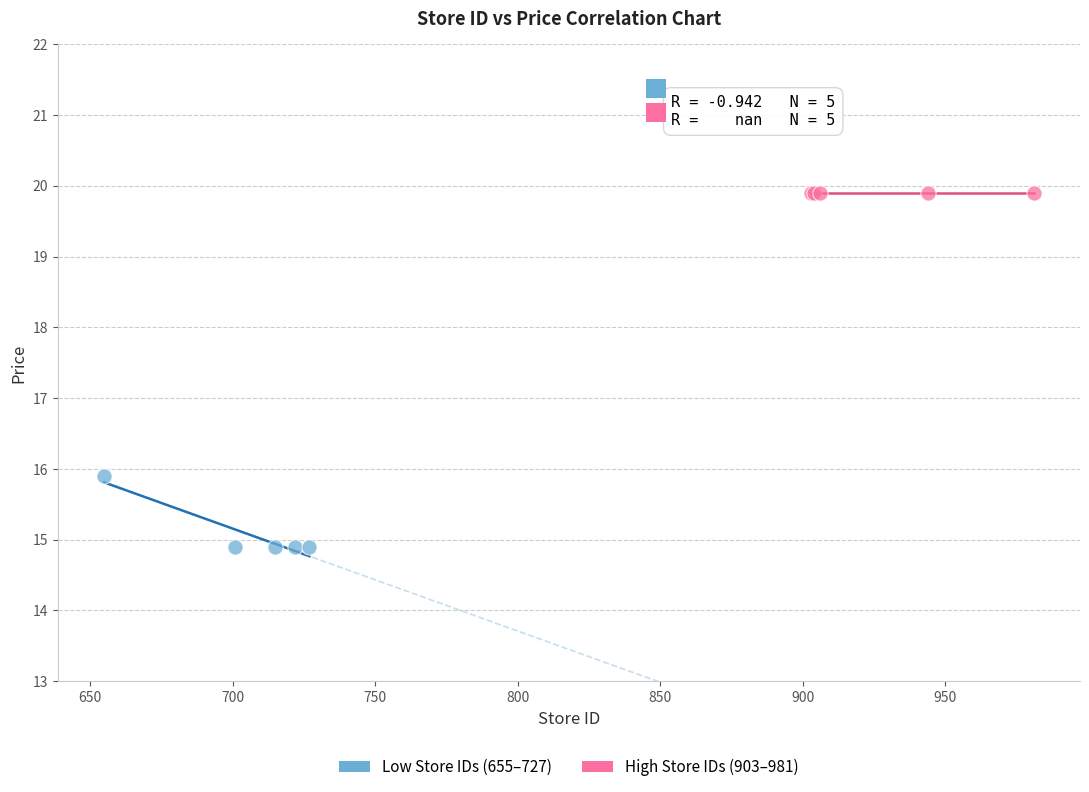

What are all the series names shown in the legend?

Low Store IDs (655–727), High Store IDs (903–981)